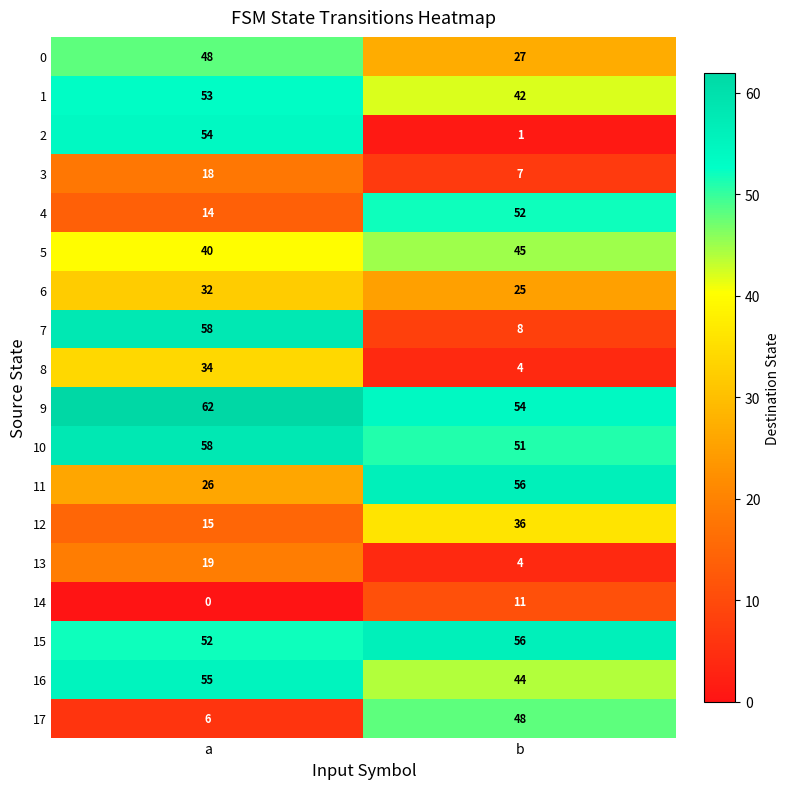

What is the difference between the maximum and minimum values in the 11 series?

30